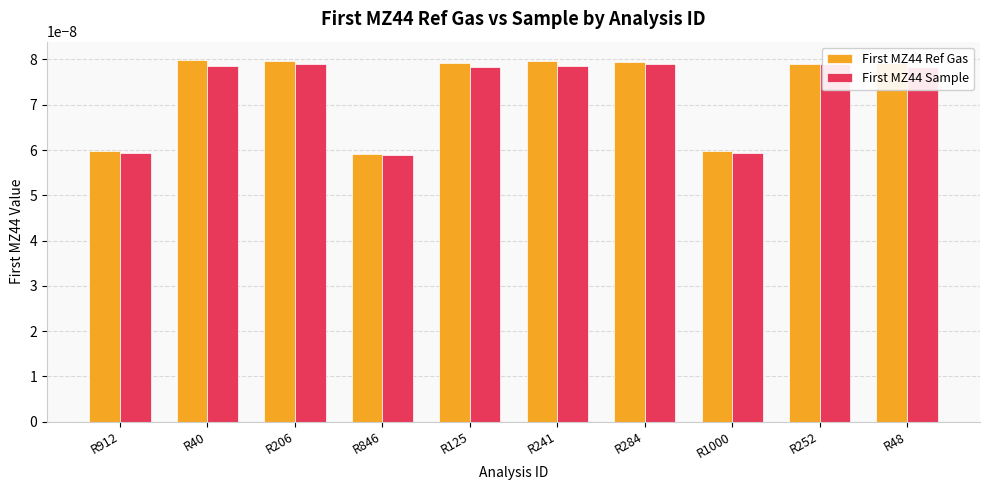

What position from the left is R284?

7